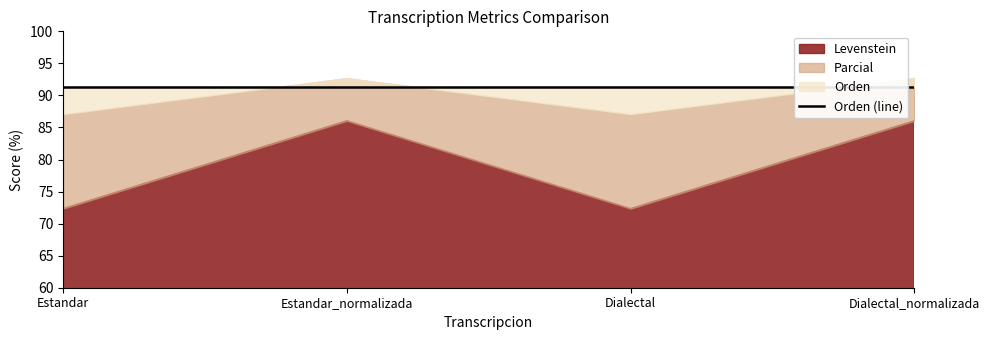

Is it true that Levenstein equals 72.3 at Estandar?

True